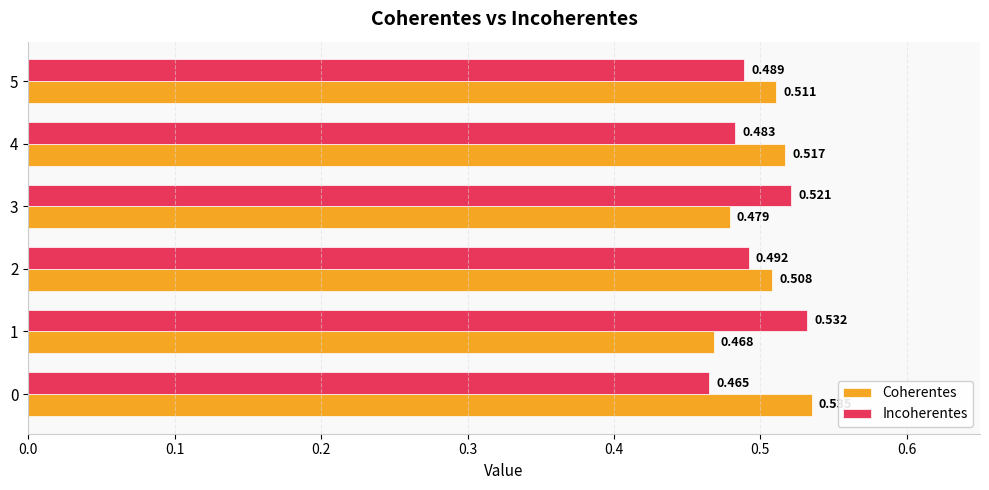

What is the difference between the maximum and second lowest values in the Coherentes series?

0.1